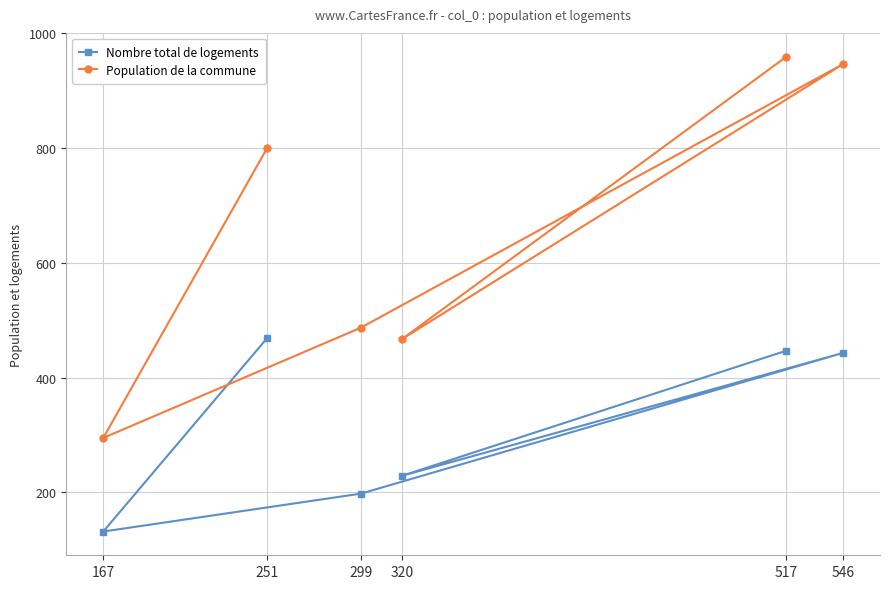

Reading right to left, list all the values displayed in this chart.

Nombre total de logements: 546=443	517=447	320=229	299=198	251=469	167=132
Population de la commune: 546=946	517=959	320=467	299=487	251=800	167=295